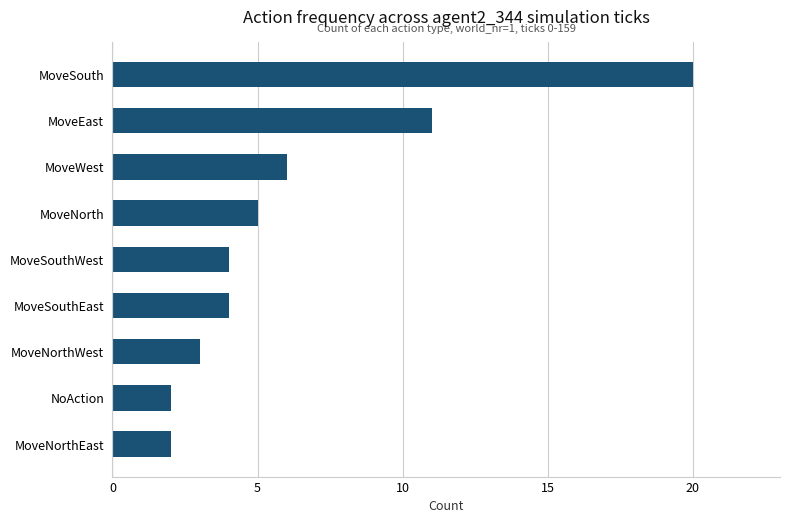

What is the change in value from NoAction to MoveSouth?

+18